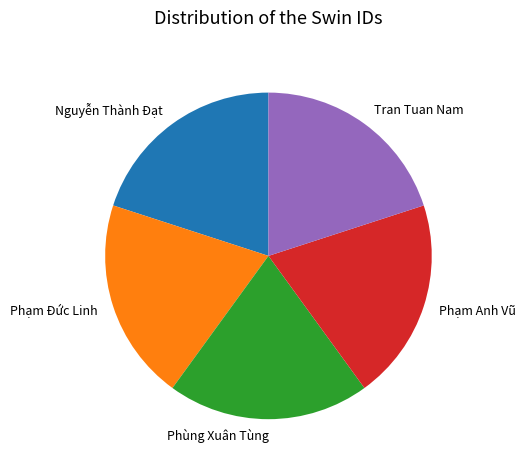

Does Nguyễn Thành Đạt account for over 50% of the chart?

No